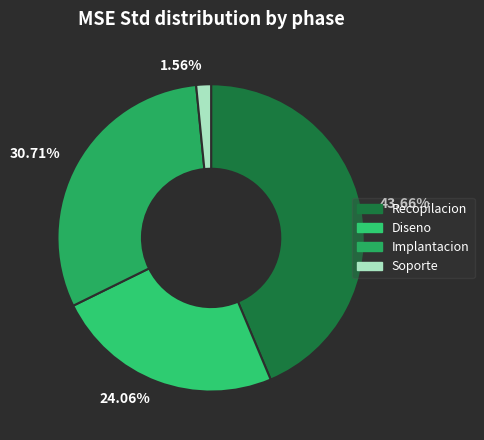

Is the sum of 1.56% and 30.71% greater than half?

No